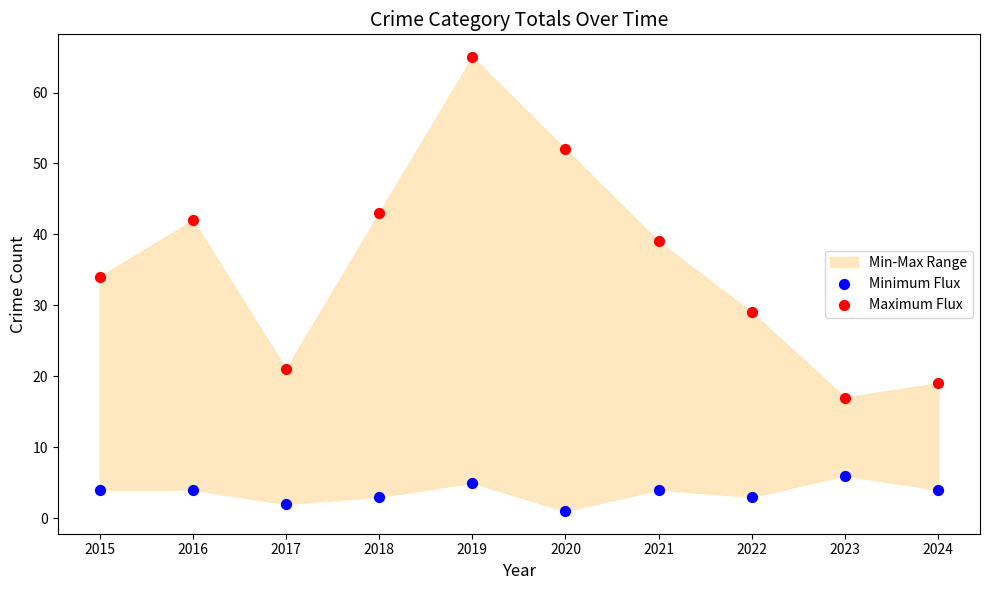

Across all data points, what is the range of Y values (max minus min)?

64